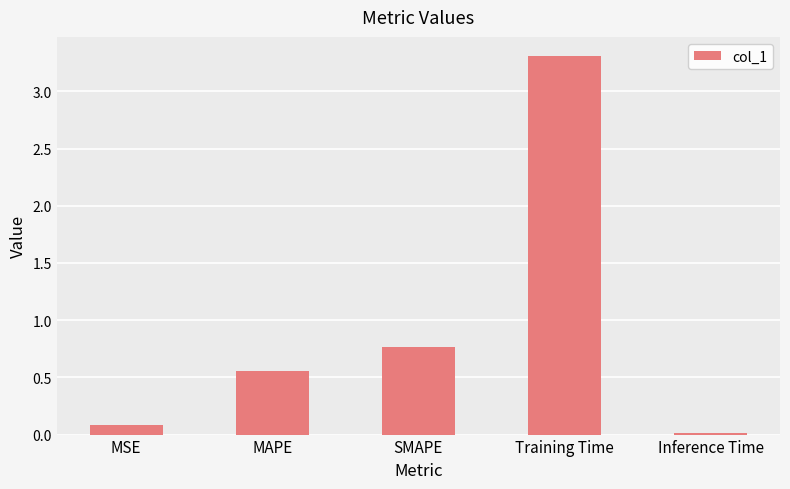

Rank the categories by value from lowest to highest.

Inference Time, MSE, MAPE, SMAPE, Training Time